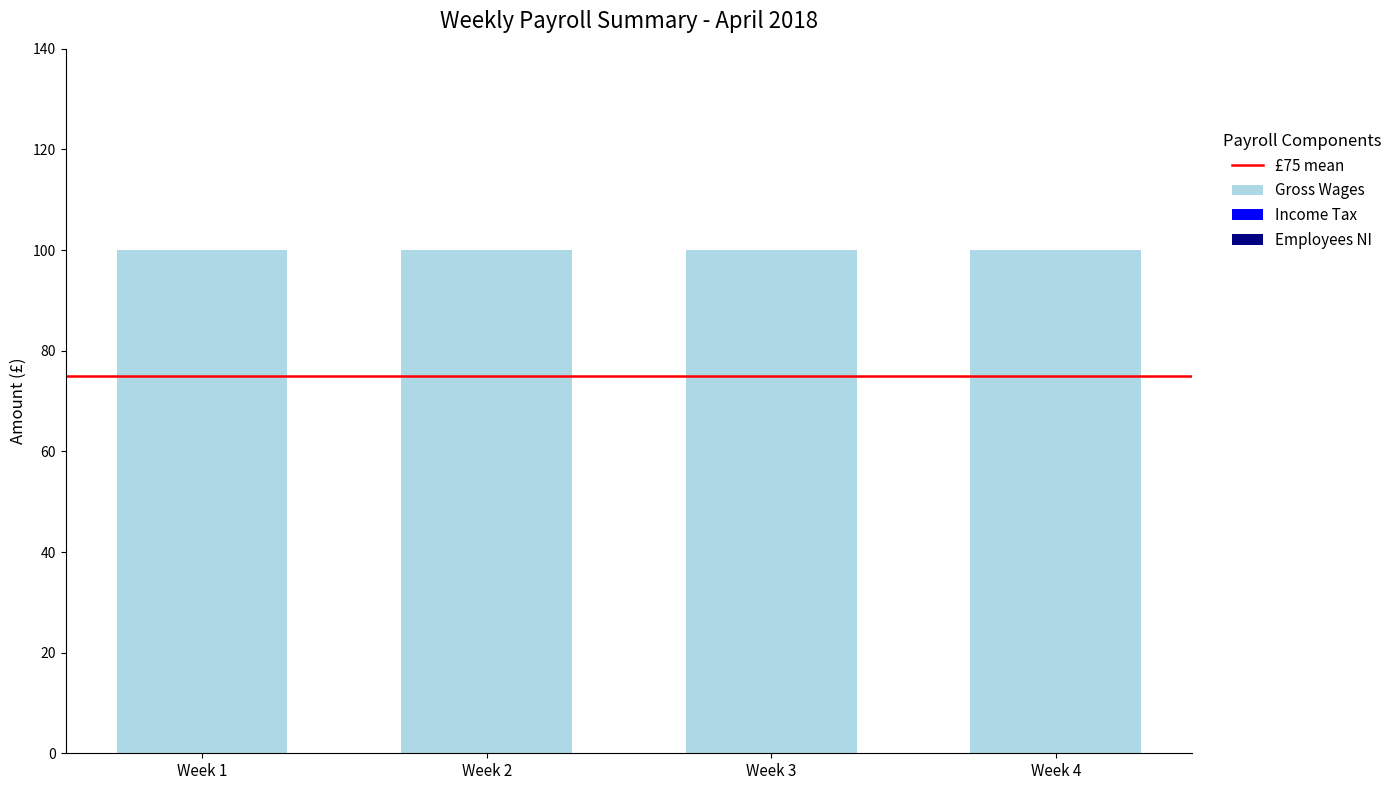

At how many categories does at least one series exceed 20?

4